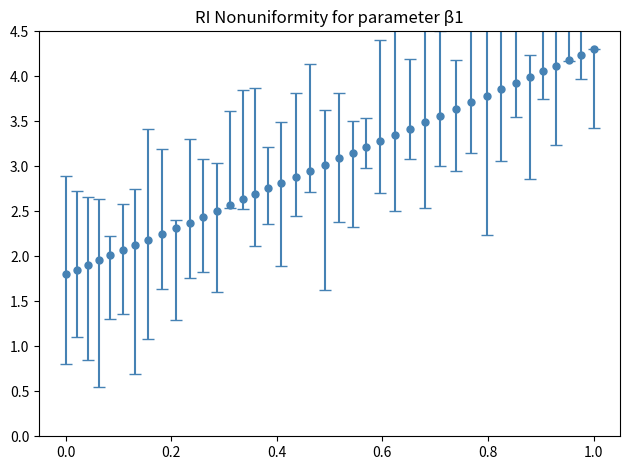

What is the greatest value displayed?

4.3